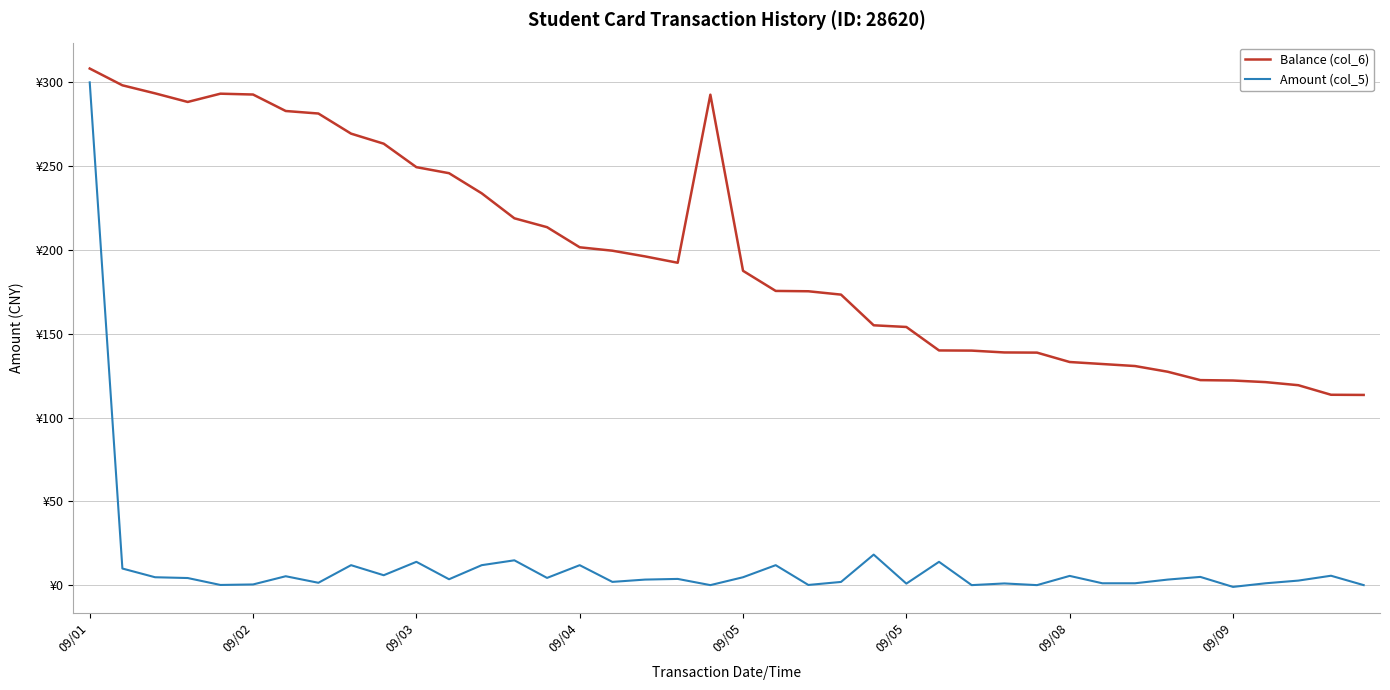

What are all the series names shown in the legend?

Balance (col_6), Amount (col_5)